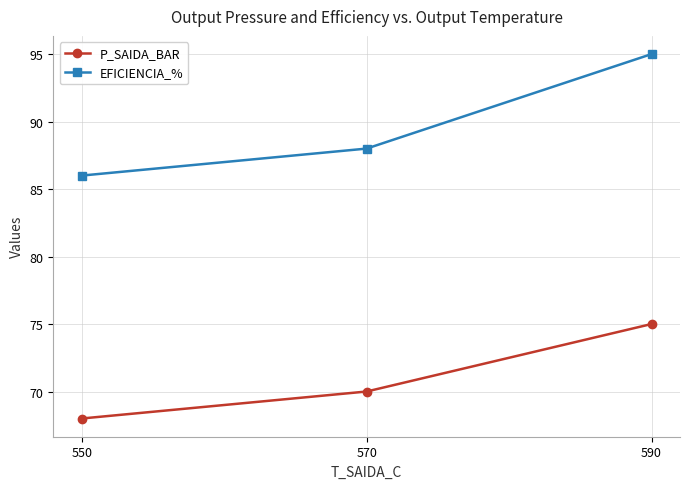

Which series has the largest total across all categories?

EFICIENCIA_%